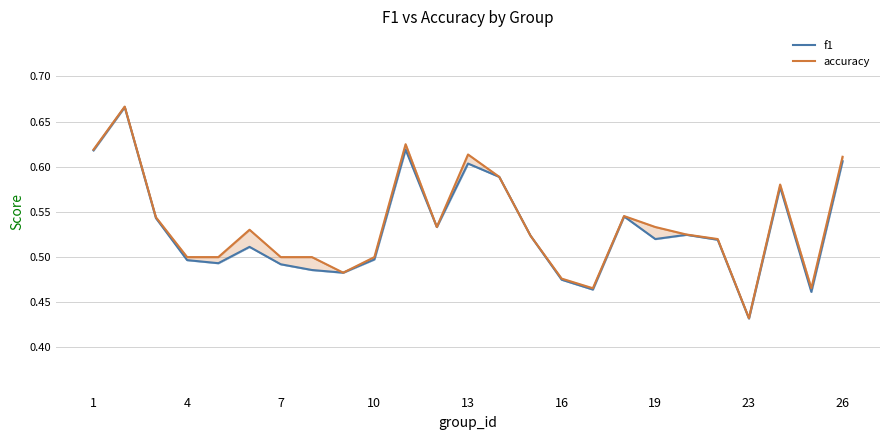

Does the chart have visible grid lines?

Yes